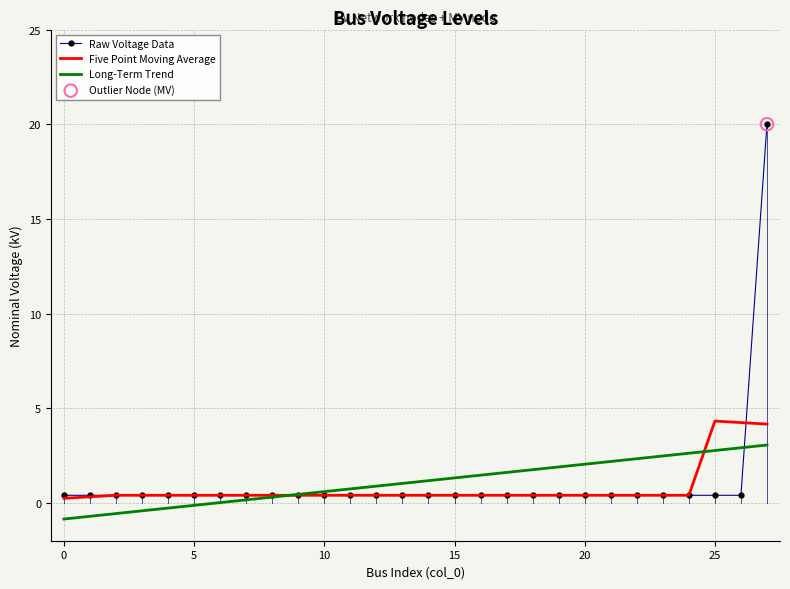

What is the maximum value for Raw Voltage Data?

20.0